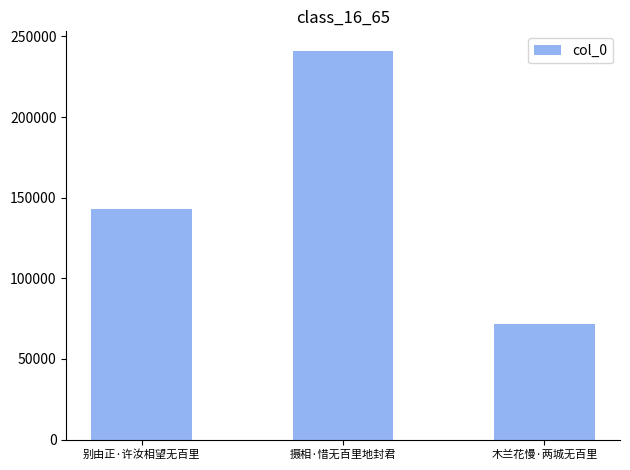

List the labels in order of value, smallest first.

木兰花慢·两城无百里, 别由正·许汝相望无百里, 摄相·惜无百里地封君